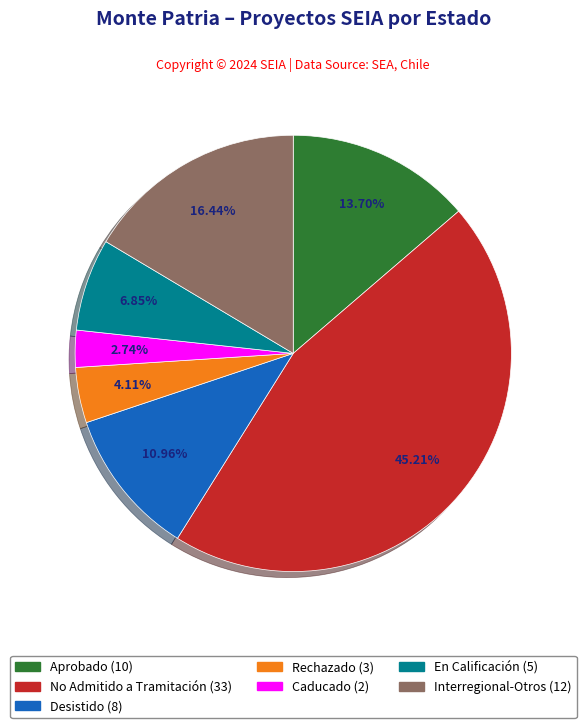

Is there any slice that represents more than half of the pie?

No